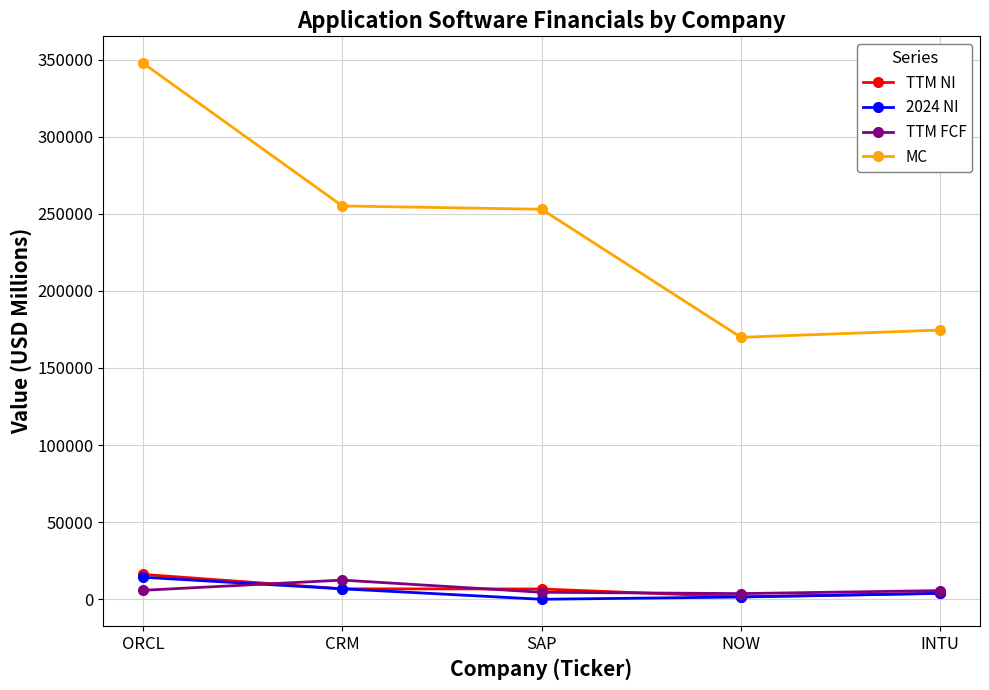

What is the difference between the maximum and minimum values in the TTM FCF series?

8753.0